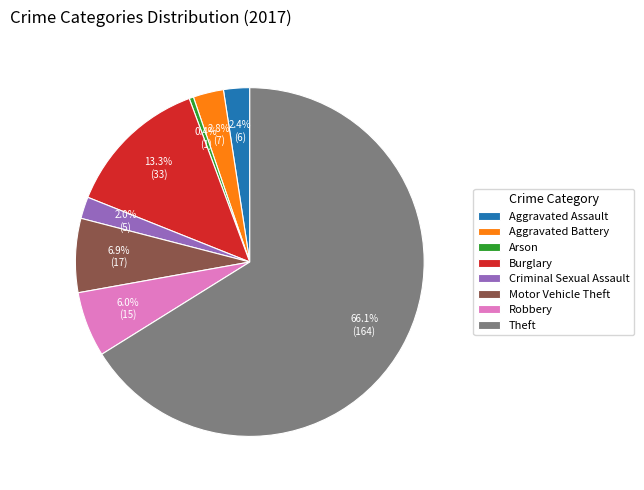

To the nearest percent, what percentage of the pie is Burglary?

13%